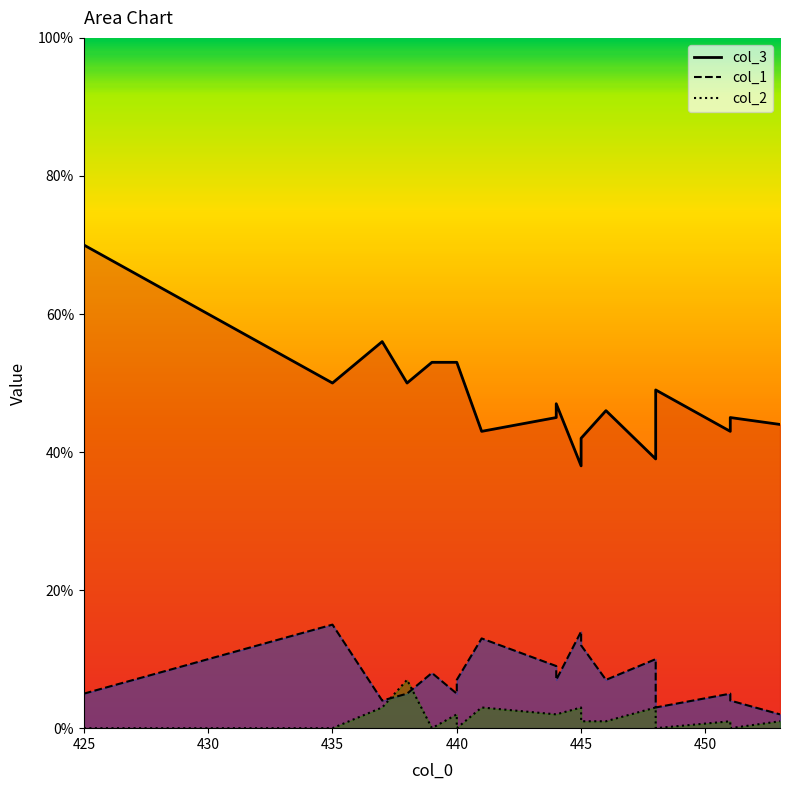

Is the value of col_3 at 448 greater than the value of col_2 at 425?

Yes